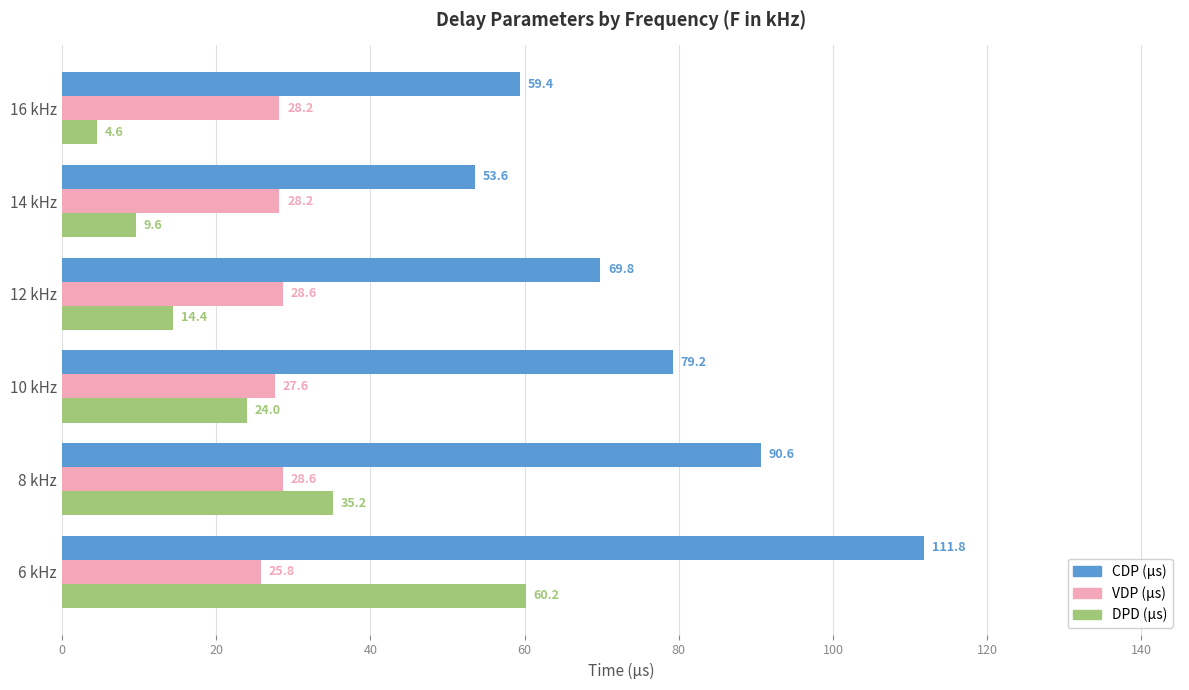

What are all the series names shown in the legend?

CDP (µs), VDP (µs), DPD (µs)